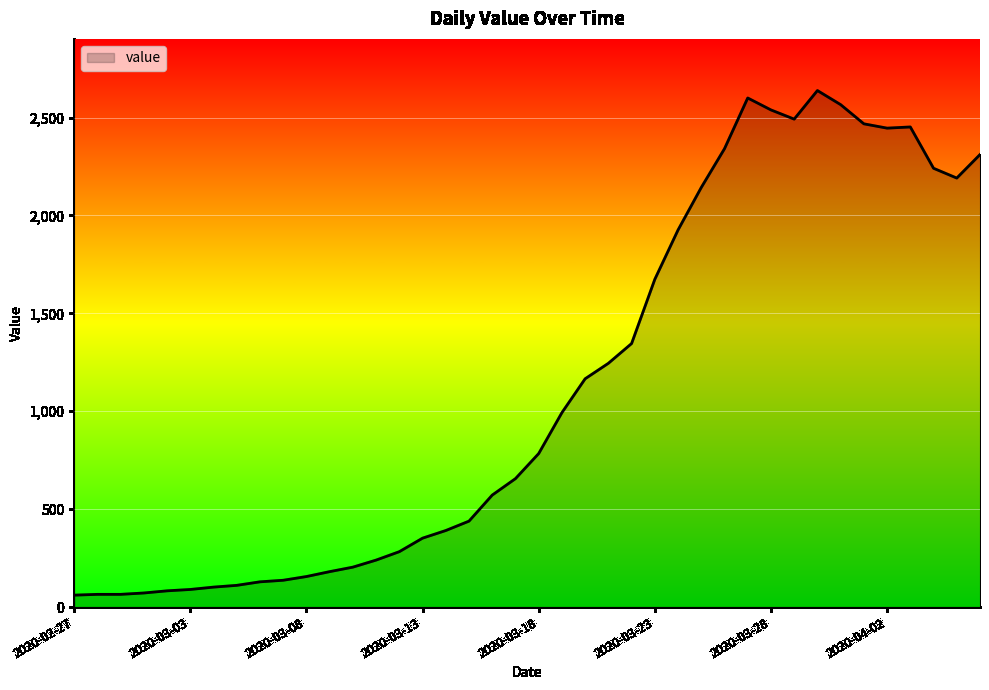

What is the greatest value displayed?

2638